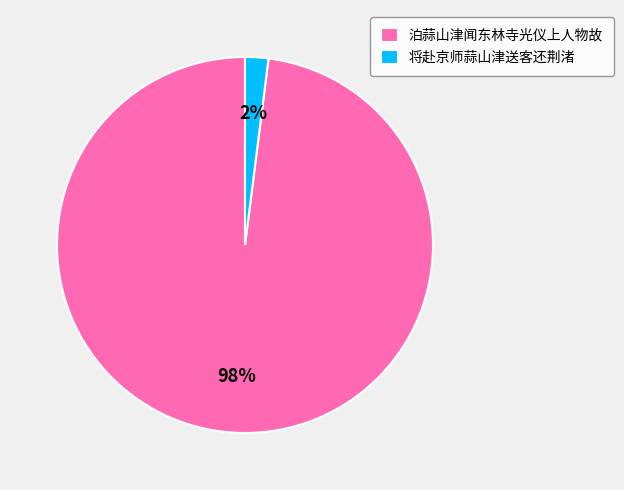

To the nearest percent, what is the difference between the largest and smallest slice percentages?

96%